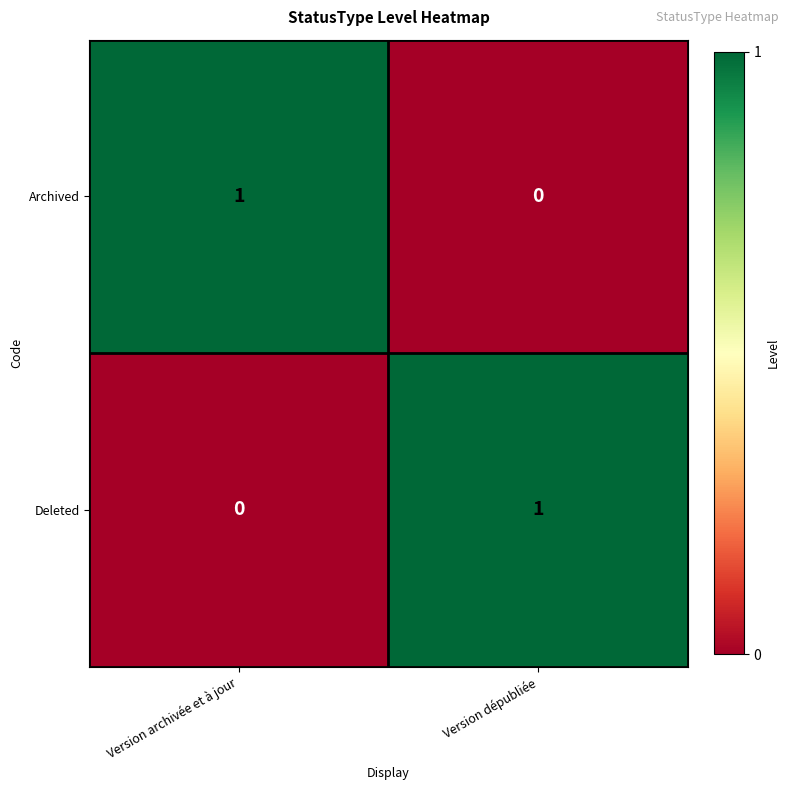

Rank the categories by Deleted value from lowest to highest.

Version archivée et à jour, Version dépubliée